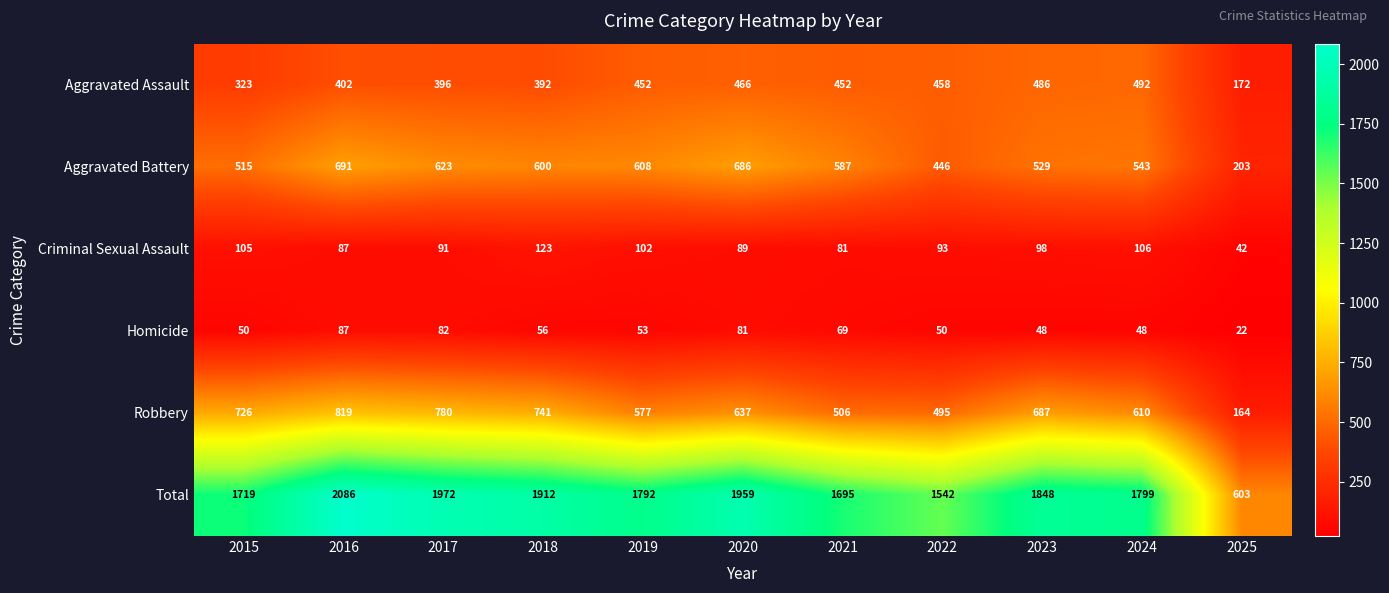

Which series has the largest range (max minus min)?

Total